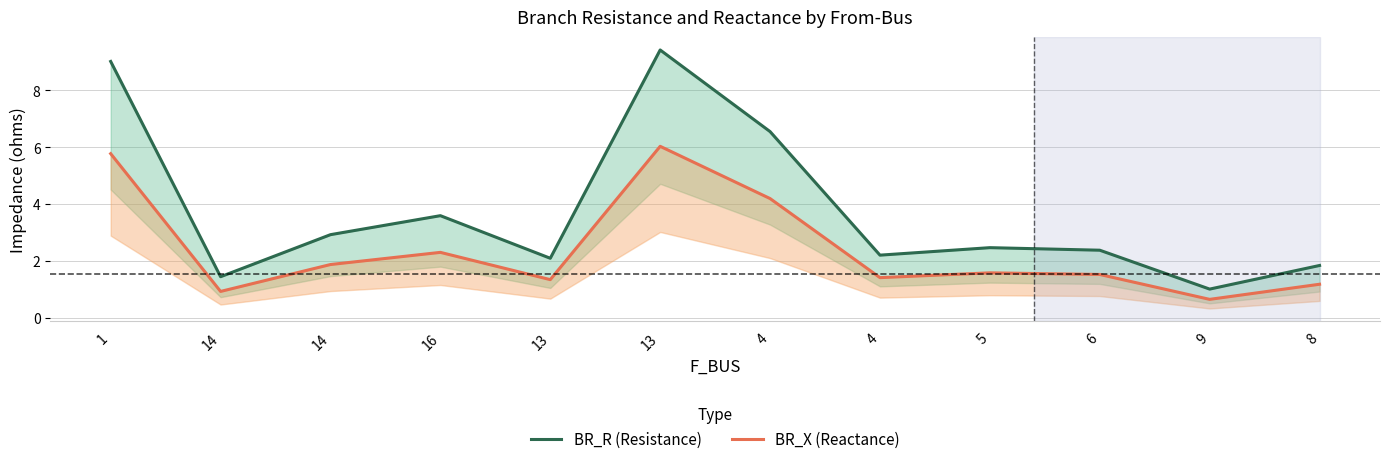

True or false: BR_X (Reactance) has a value of 0.4 at 13.

False